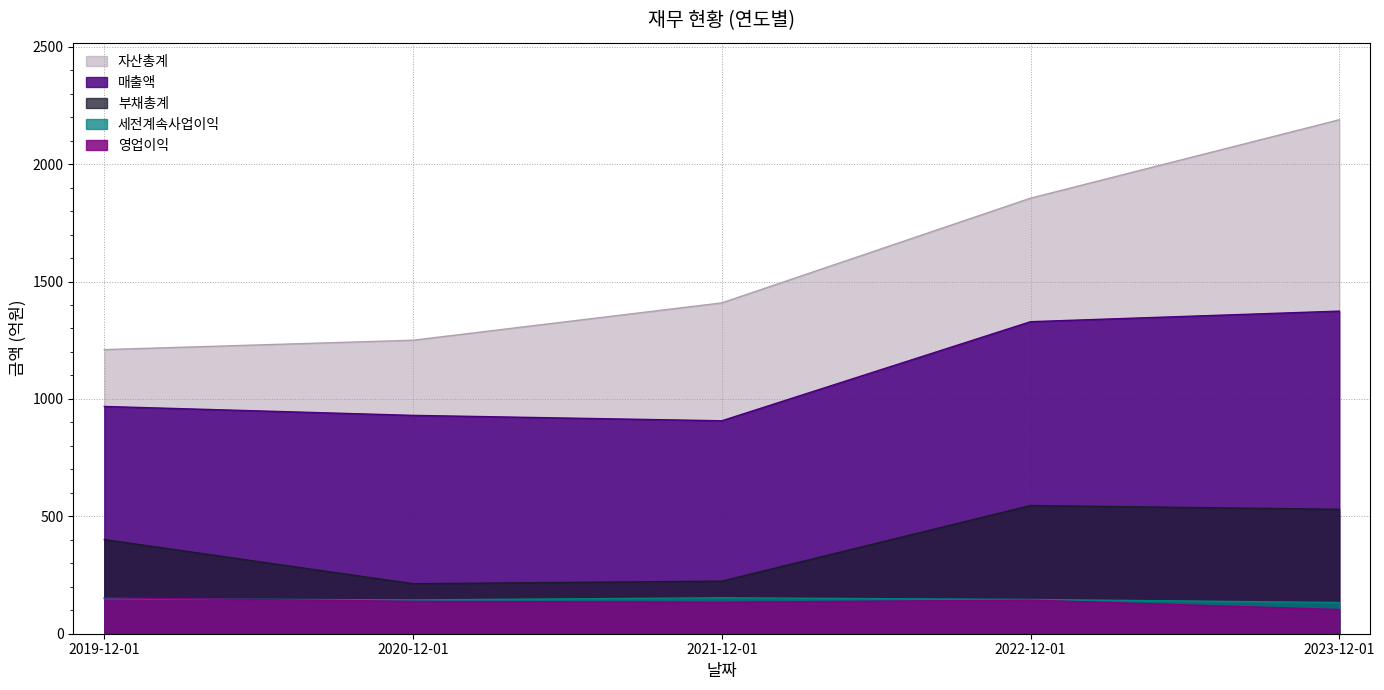

Which series changed the most between 2020-12-01 and 2021-12-01?

자산총계